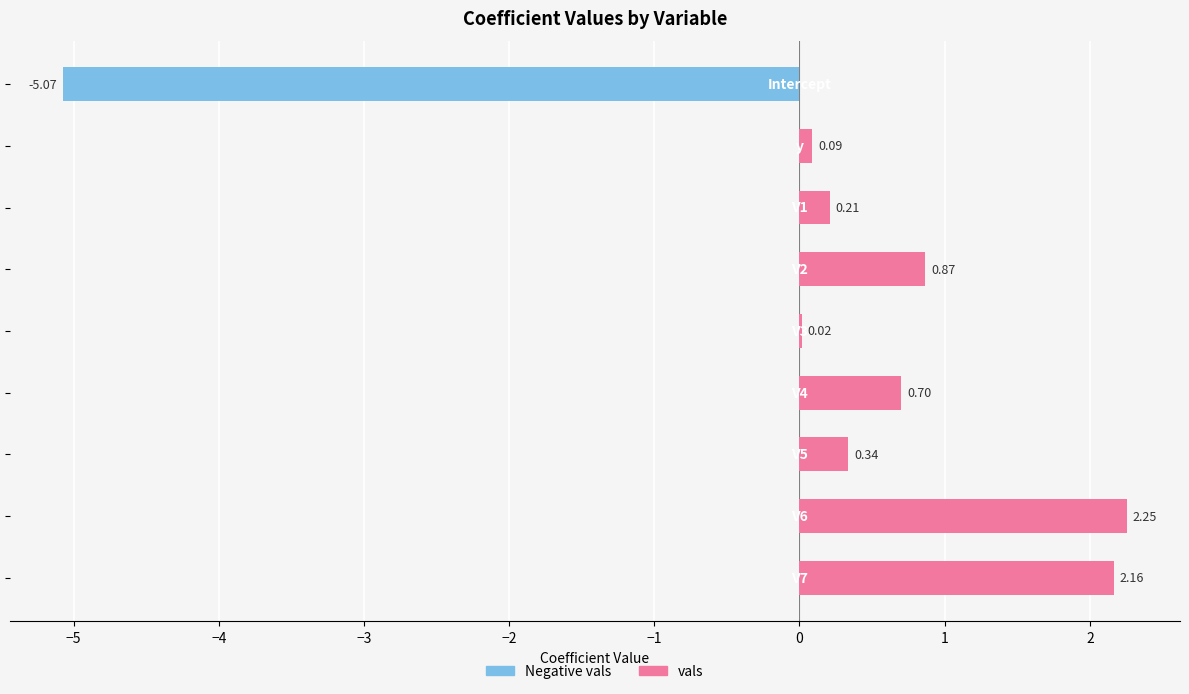

What is the sum of all values?

1.6